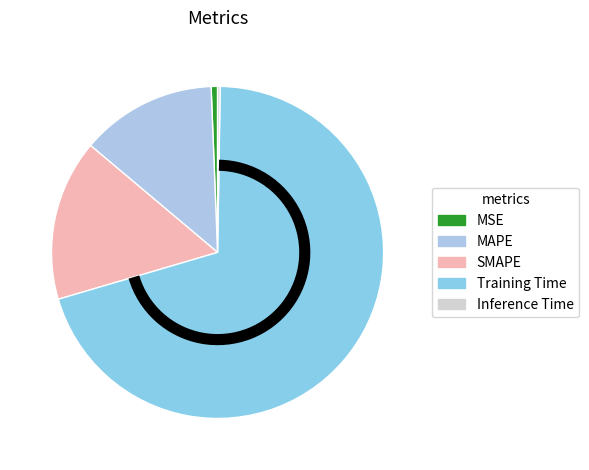

Is it true that Training Time is 59% of the pie?

False